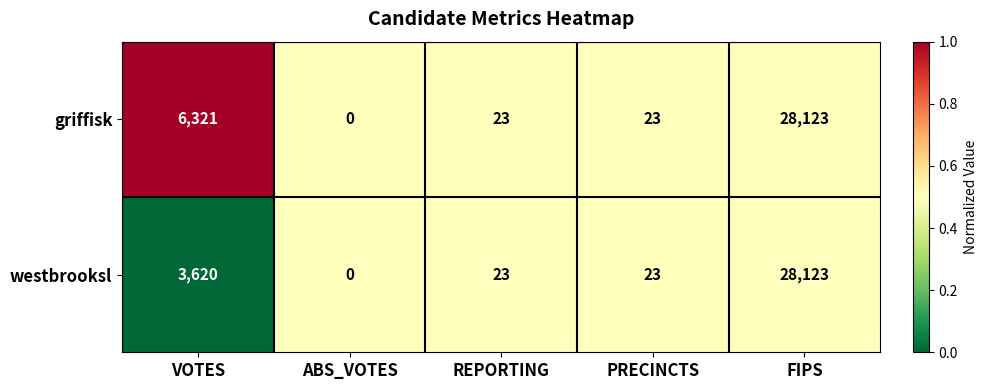

At VOTES, list the series in order from smallest to largest.

westbrooksl, griffisk